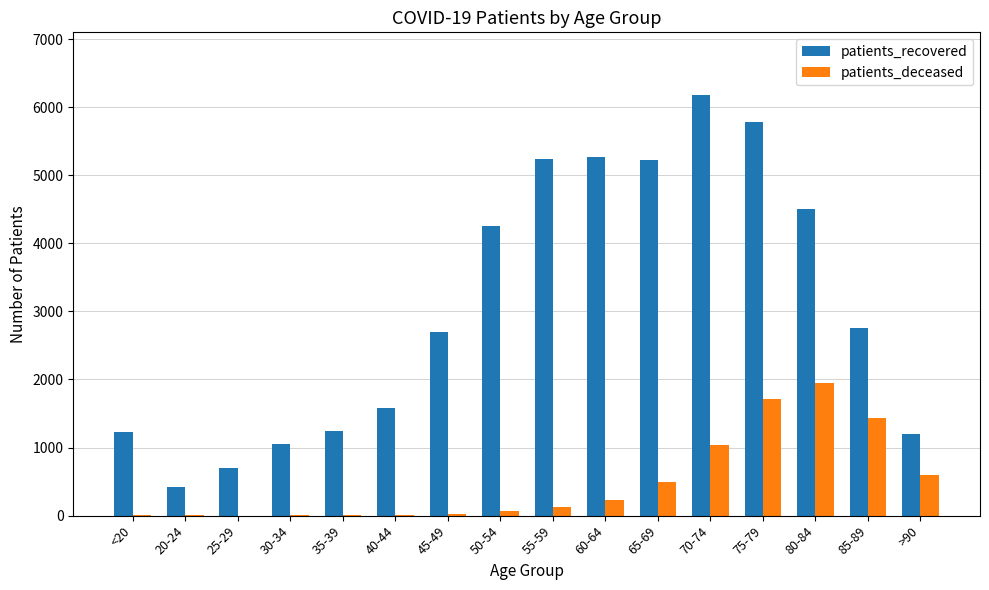

Which series has the largest total across all categories?

patients_recovered